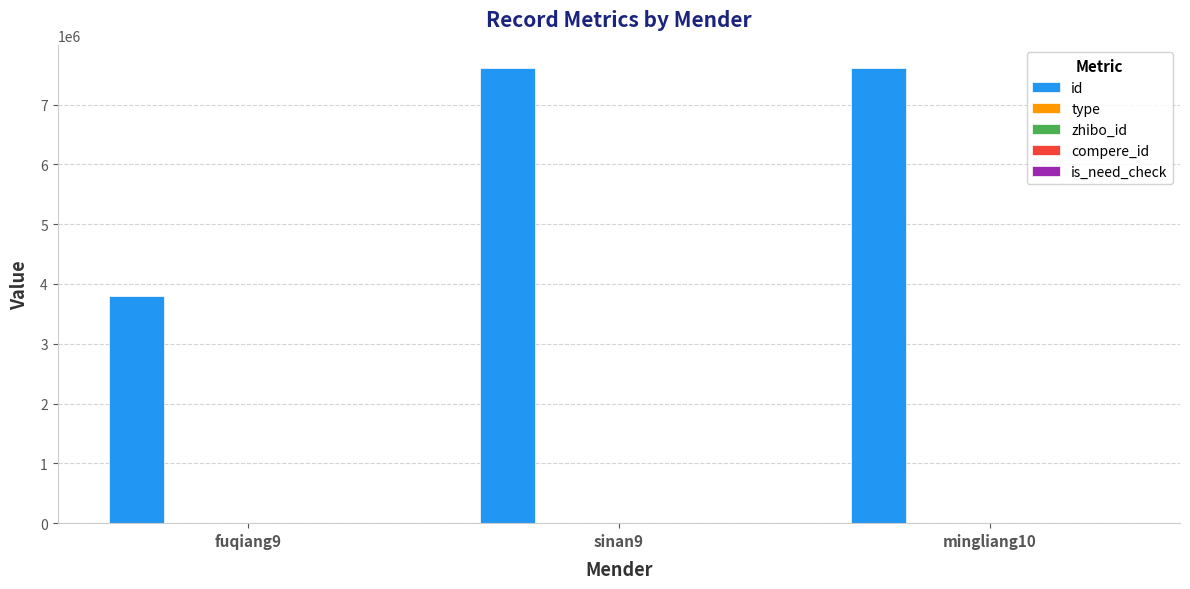

Read the id value at fuqiang9, to the nearest 10.

3803670